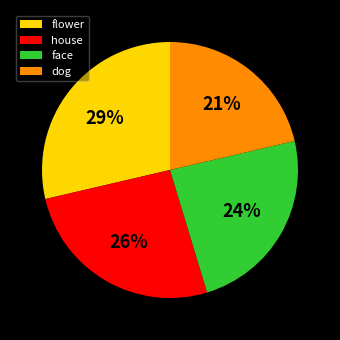

Which category has the smallest portion of the pie?

dog